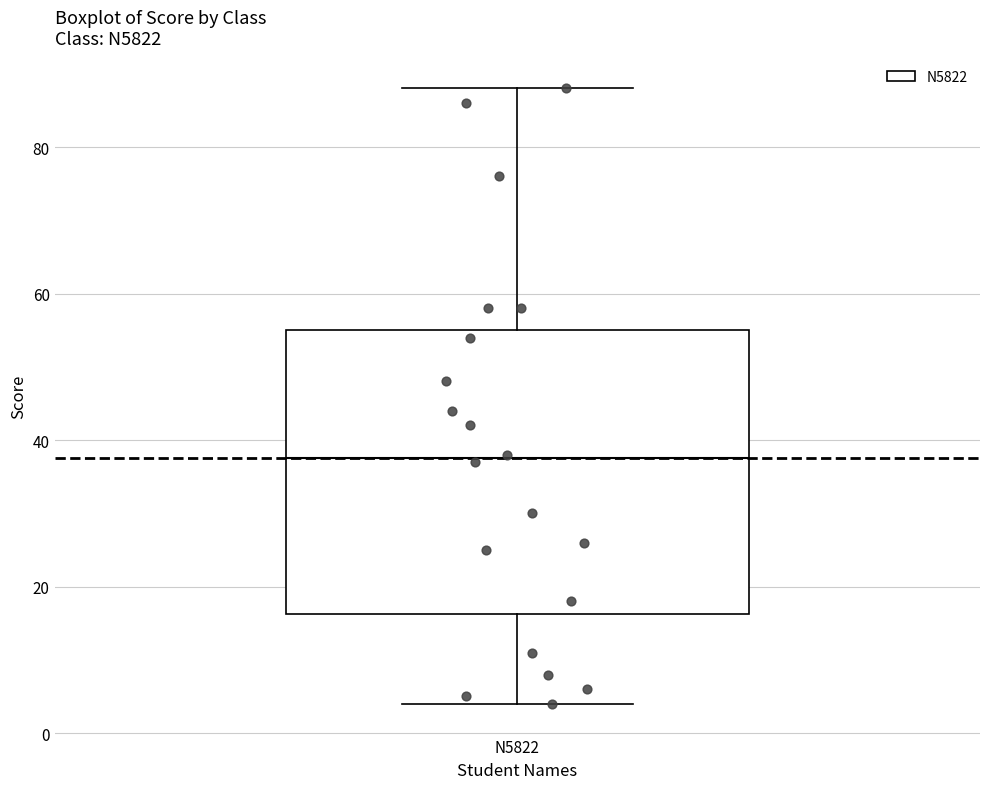

Where does the lower whisker of the box for N5822 end on the y-axis? The values are not printed on the chart, so give them approximately, as read against the axis.

4